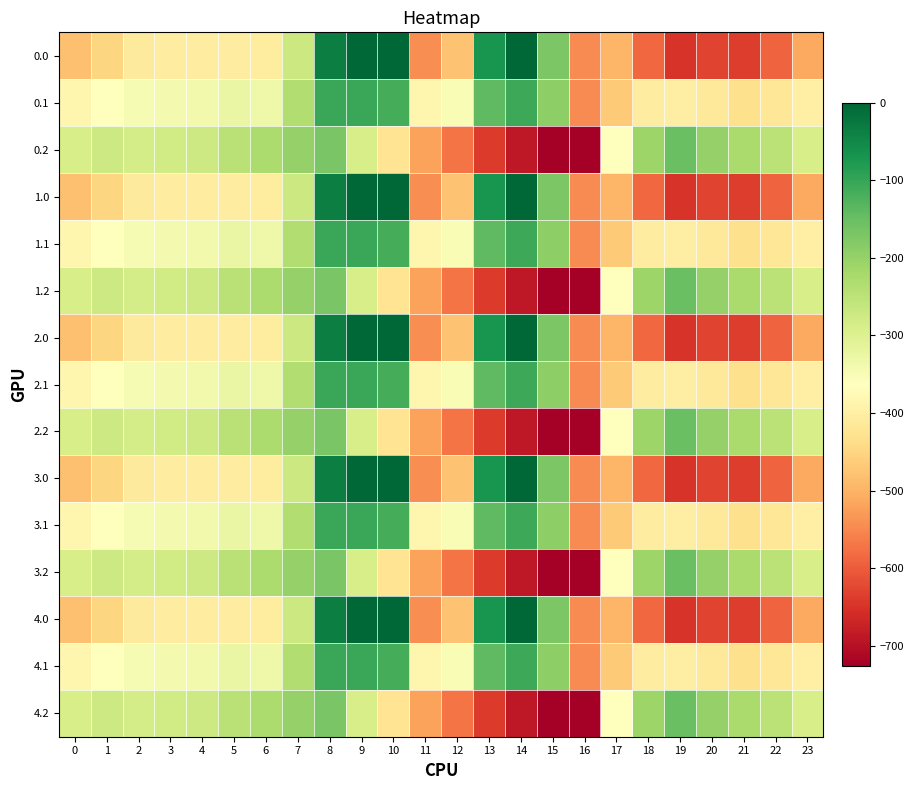

Reading right to left, what are all the values shown in this chart?

0.0: 23=-511.3	22=-592.3	21=-638.4	20=-629.9	19=-649.2	18=-586.7	17=-494.8	16=-545.4	15=-172.8	14=-0.3	13=-70.2	12=-477.2	11=-544.3	10=0.0	9=0.0	8=-35.0	7=-270.7	6=-408.0	5=-403.8	4=-404.9	3=-404.4	2=-410.3	1=-449.5	0=-482.0
0.1: 23=-399.4	22=-419.9	21=-432.4	20=-414.5	19=-400.2	18=-405.4	17=-466.6	16=-547.3	15=-190.4	14=-105.5	13=-141.2	12=-350.8	11=-384.7	10=-114.0	9=-104.8	8=-102.3	7=-234.9	6=-332.2	5=-325.7	4=-339.6	3=-342.7	2=-347.9	1=-361.1	0=-384.6
0.2: 23=-287.5	22=-247.4	21=-226.4	20=-199.2	19=-151.0	18=-210.0	17=-362.4	16=-726.6	15=-725.8	14=-687.4	13=-640.4	12=-571.2	11=-520.6	10=-423.5	9=-288.5	8=-169.5	7=-199.0	6=-228.8	5=-245.0	4=-274.4	3=-281.0	2=-285.5	1=-272.7	0=-287.1
1.0: 23=-511.3	22=-592.3	21=-638.4	20=-629.9	19=-649.2	18=-586.7	17=-494.8	16=-545.4	15=-172.8	14=-0.3	13=-70.2	12=-477.2	11=-544.3	10=0.0	9=0.0	8=-35.0	7=-270.7	6=-408.0	5=-403.8	4=-404.9	3=-404.4	2=-410.3	1=-449.5	0=-482.0
1.1: 23=-399.4	22=-419.9	21=-432.4	20=-414.5	19=-400.2	18=-405.4	17=-466.6	16=-547.3	15=-190.4	14=-105.5	13=-141.2	12=-350.8	11=-384.7	10=-114.0	9=-104.8	8=-102.3	7=-234.9	6=-332.2	5=-325.7	4=-339.6	3=-342.7	2=-347.9	1=-361.1	0=-384.6
1.2: 23=-287.5	22=-247.4	21=-226.4	20=-199.2	19=-151.0	18=-210.0	17=-362.4	16=-726.6	15=-725.8	14=-687.4	13=-640.4	12=-571.2	11=-520.6	10=-423.5	9=-288.5	8=-169.5	7=-199.0	6=-228.8	5=-245.0	4=-274.4	3=-281.0	2=-285.5	1=-272.7	0=-287.1
2.0: 23=-511.3	22=-592.3	21=-638.4	20=-629.9	19=-649.2	18=-586.7	17=-494.8	16=-545.4	15=-172.8	14=-0.3	13=-70.2	12=-477.2	11=-544.3	10=0.0	9=0.0	8=-35.0	7=-270.7	6=-408.0	5=-403.8	4=-404.9	3=-404.4	2=-410.3	1=-449.5	0=-482.0
2.1: 23=-399.4	22=-419.9	21=-432.4	20=-414.5	19=-400.2	18=-405.4	17=-466.6	16=-547.3	15=-190.4	14=-105.5	13=-141.2	12=-350.8	11=-384.7	10=-114.0	9=-104.8	8=-102.3	7=-234.9	6=-332.2	5=-325.7	4=-339.6	3=-342.7	2=-347.9	1=-361.1	0=-384.6
2.2: 23=-287.5	22=-247.4	21=-226.4	20=-199.2	19=-151.0	18=-210.0	17=-362.4	16=-726.6	15=-725.8	14=-687.4	13=-640.4	12=-571.2	11=-520.6	10=-423.5	9=-288.5	8=-169.5	7=-199.0	6=-228.8	5=-245.0	4=-274.4	3=-281.0	2=-285.5	1=-272.7	0=-287.1
3.0: 23=-511.3	22=-592.3	21=-638.4	20=-629.9	19=-649.2	18=-586.7	17=-494.8	16=-545.4	15=-172.8	14=-0.3	13=-70.2	12=-477.2	11=-544.3	10=0.0	9=0.0	8=-35.0	7=-270.7	6=-408.0	5=-403.8	4=-404.9	3=-404.4	2=-410.3	1=-449.5	0=-482.0
3.1: 23=-399.4	22=-419.9	21=-432.4	20=-414.5	19=-400.2	18=-405.4	17=-466.6	16=-547.3	15=-190.4	14=-105.5	13=-141.2	12=-350.8	11=-384.7	10=-114.0	9=-104.8	8=-102.3	7=-234.9	6=-332.2	5=-325.7	4=-339.6	3=-342.7	2=-347.9	1=-361.1	0=-384.6
3.2: 23=-287.5	22=-247.4	21=-226.4	20=-199.2	19=-151.0	18=-210.0	17=-362.4	16=-726.6	15=-725.8	14=-687.4	13=-640.4	12=-571.2	11=-520.6	10=-423.5	9=-288.5	8=-169.5	7=-199.0	6=-228.8	5=-245.0	4=-274.4	3=-281.0	2=-285.5	1=-272.7	0=-287.1
4.0: 23=-511.3	22=-592.3	21=-638.4	20=-629.9	19=-649.2	18=-586.7	17=-494.8	16=-545.4	15=-172.8	14=-0.3	13=-70.2	12=-477.2	11=-544.3	10=0.0	9=0.0	8=-35.0	7=-270.7	6=-408.0	5=-403.8	4=-404.9	3=-404.4	2=-410.3	1=-449.5	0=-482.0
4.1: 23=-399.4	22=-419.9	21=-432.4	20=-414.5	19=-400.2	18=-405.4	17=-466.6	16=-547.3	15=-190.4	14=-105.5	13=-141.2	12=-350.8	11=-384.7	10=-114.0	9=-104.8	8=-102.3	7=-234.9	6=-332.2	5=-325.7	4=-339.6	3=-342.7	2=-347.9	1=-361.1	0=-384.6
4.2: 23=-287.5	22=-247.4	21=-226.4	20=-199.2	19=-151.0	18=-210.0	17=-362.4	16=-726.6	15=-725.8	14=-687.4	13=-640.4	12=-571.2	11=-520.6	10=-423.5	9=-288.5	8=-169.5	7=-199.0	6=-228.8	5=-245.0	4=-274.4	3=-281.0	2=-285.5	1=-272.7	0=-287.1